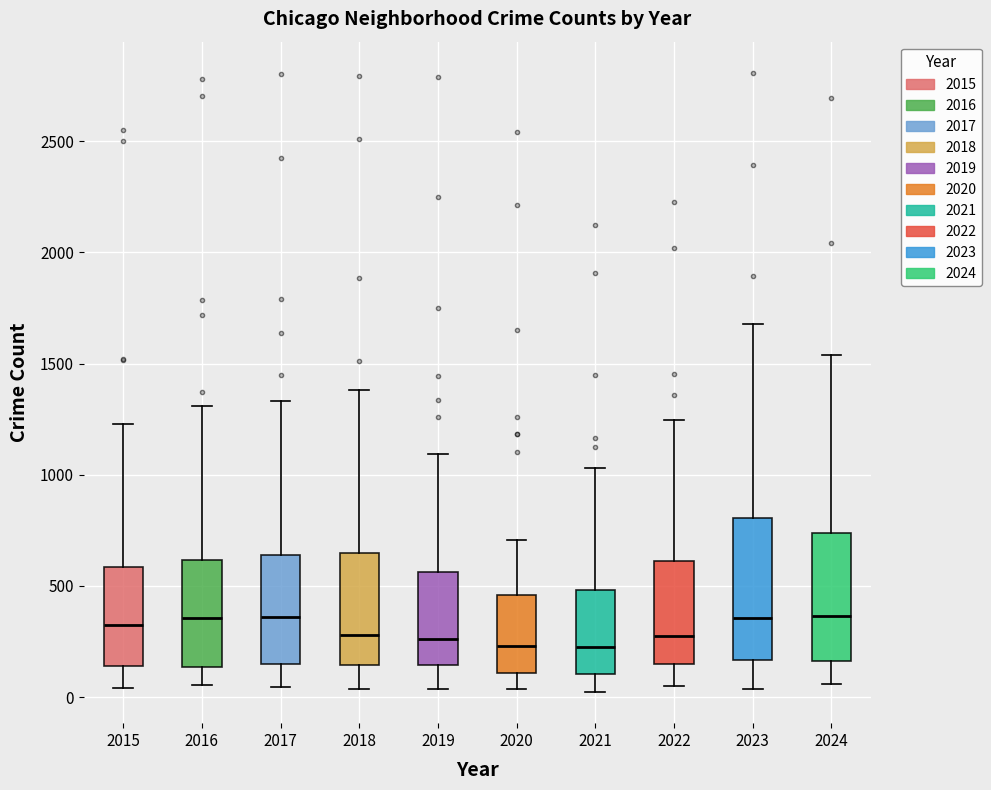

Reading left to right, read every box against the y-axis: the position of its median line, the range the box covers, and the ends of its whiskers. The values are not printed on the chart, so give them approximately, as read against the axis.

2015: median 300, box 150 to 600, whiskers 50 to 1250
2016: median 350, box 150 to 600, whiskers 50 to 1300
2017: median 350, box 150 to 650, whiskers 50 to 1350
2018: median 300, box 150 to 650, whiskers 50 to 1400
2019: median 250, box 150 to 550, whiskers 50 to 1100
2020: median 250, box 100 to 450, whiskers 50 to 700
2021: median 250, box 100 to 500, whiskers 0 to 1050
2022: median 250, box 150 to 600, whiskers 50 to 1250
2023: median 350, box 150 to 800, whiskers 50 to 1700
2024: median 350, box 150 to 750, whiskers 50 to 1550